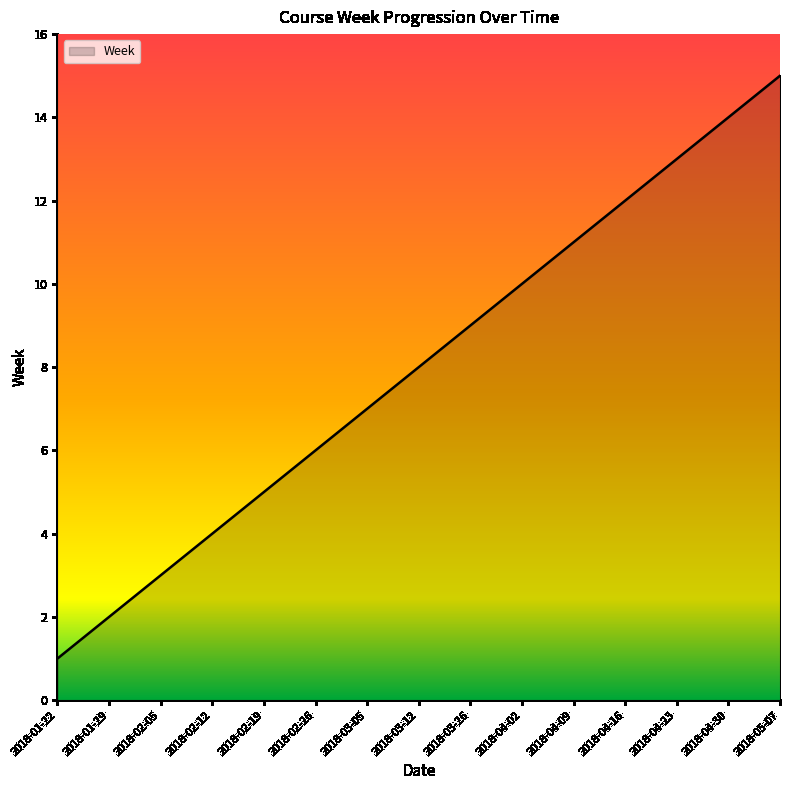

What position from the right is 2018-04-30?

2